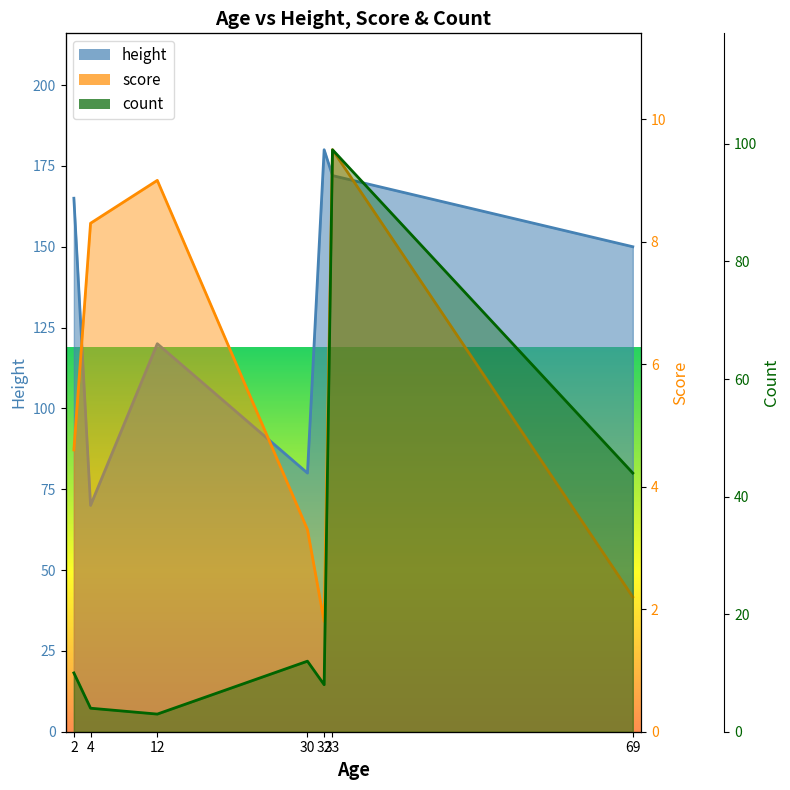

List the labels in order of score value, smallest first.

32, 69, 30, 2, 4, 12, 33